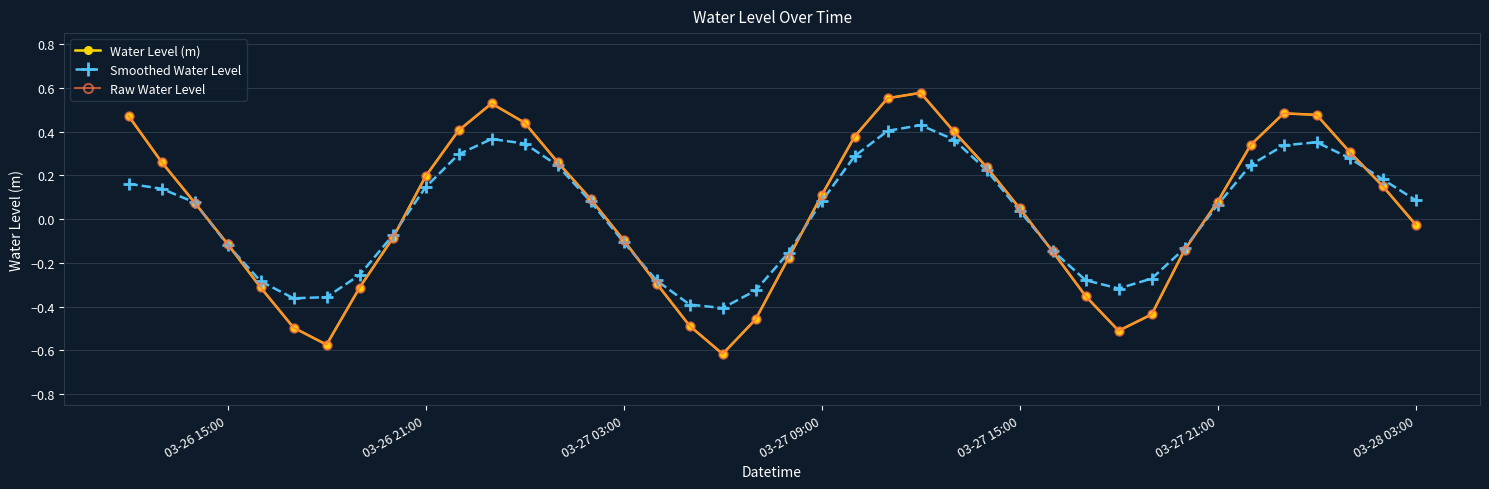

What is the minimum value shown in the chart?

-0.6